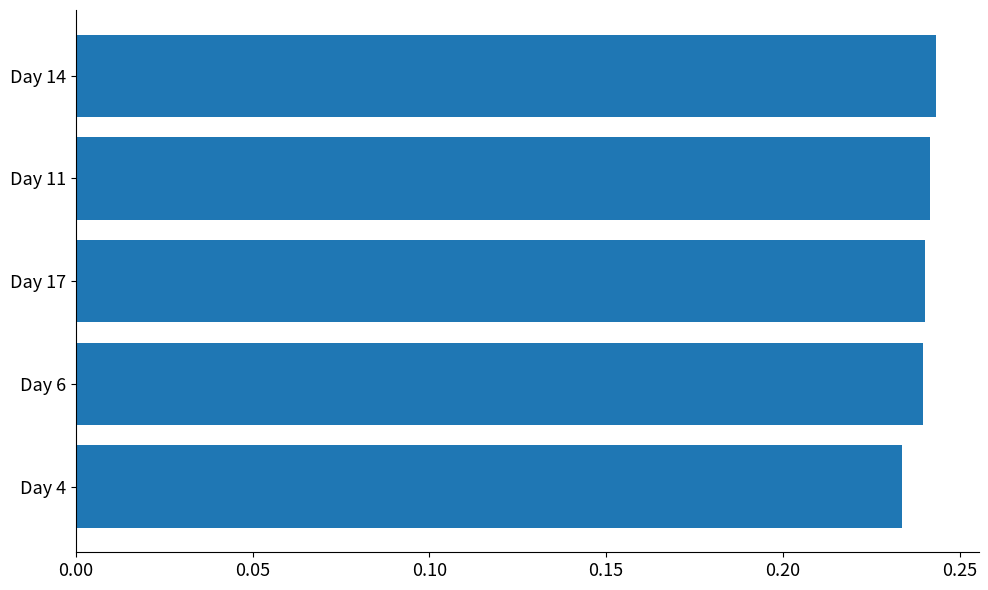

How many bars are there in total?

5